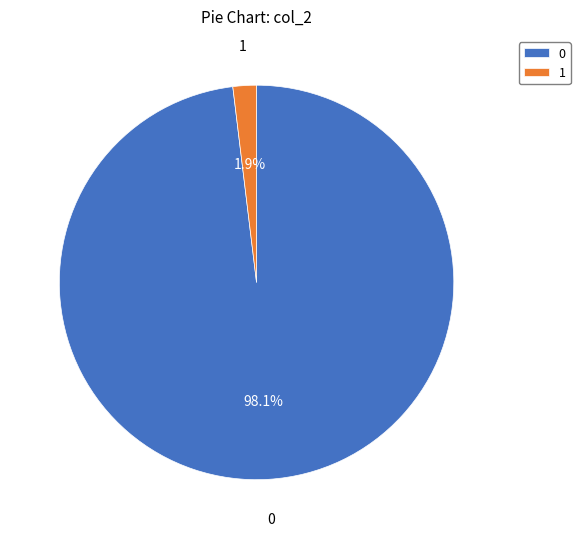

To the nearest percent, what is the combined percentage of 1 and 0?

100%